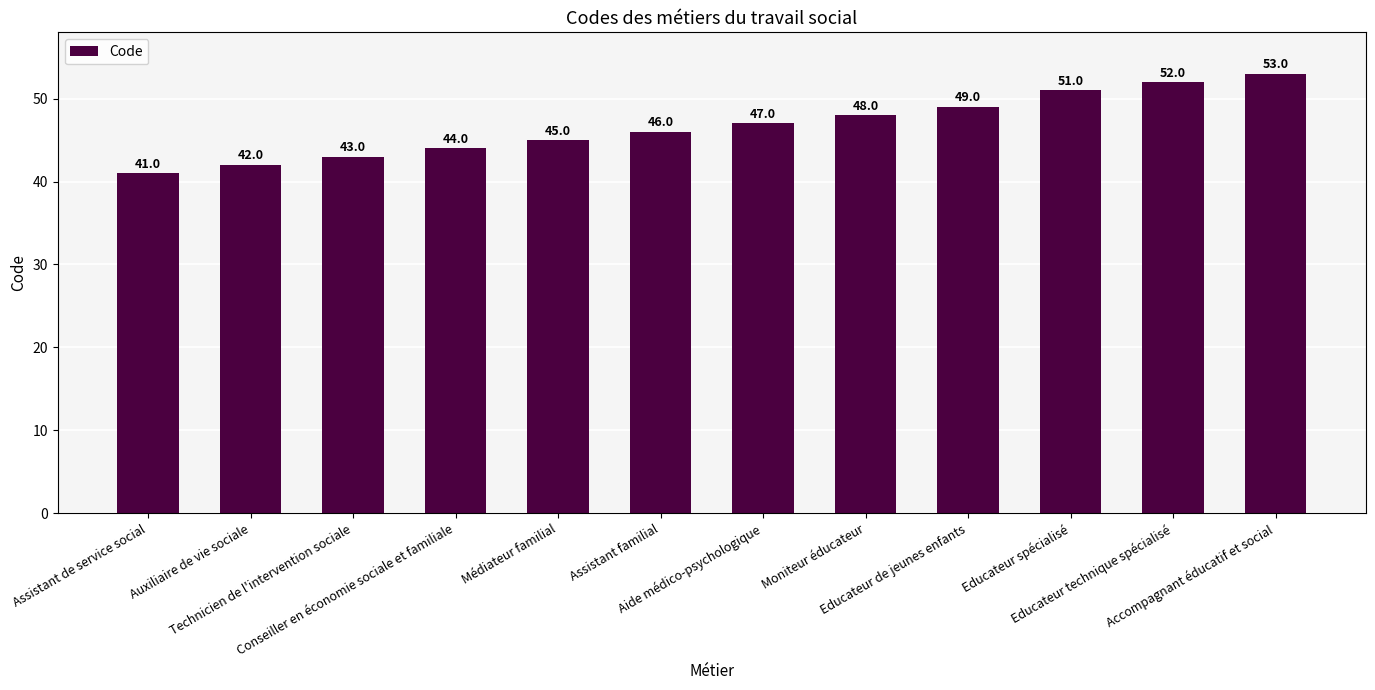

Reading left to right, list all the values displayed in this chart.

41	42	43	44	45	46	47	48	49	51	52	53